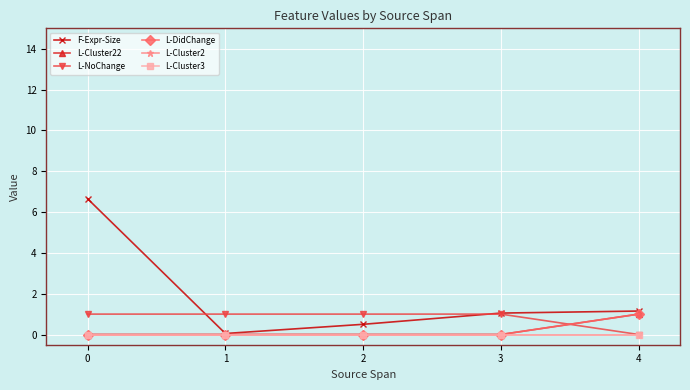

Reading right to left, what are all the values shown in this chart?

F-Expr-Size: 1.1	1.1	0.5	0.1	6.7
L-Cluster22: 1.0	0.0	0.0	0.0	0.0
L-NoChange: 0.0	1.0	1.0	1.0	1.0
L-DidChange: 1.0	0.0	0.0	0.0	0.0
L-Cluster2: 0.0	0.0	0.0	0.0	0.0
L-Cluster3: 0.0	0.0	0.0	0.0	0.0